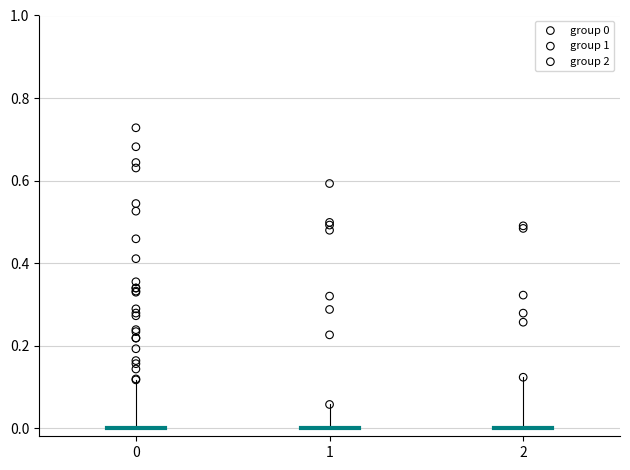

Which series contains the highest Y value?

group 0